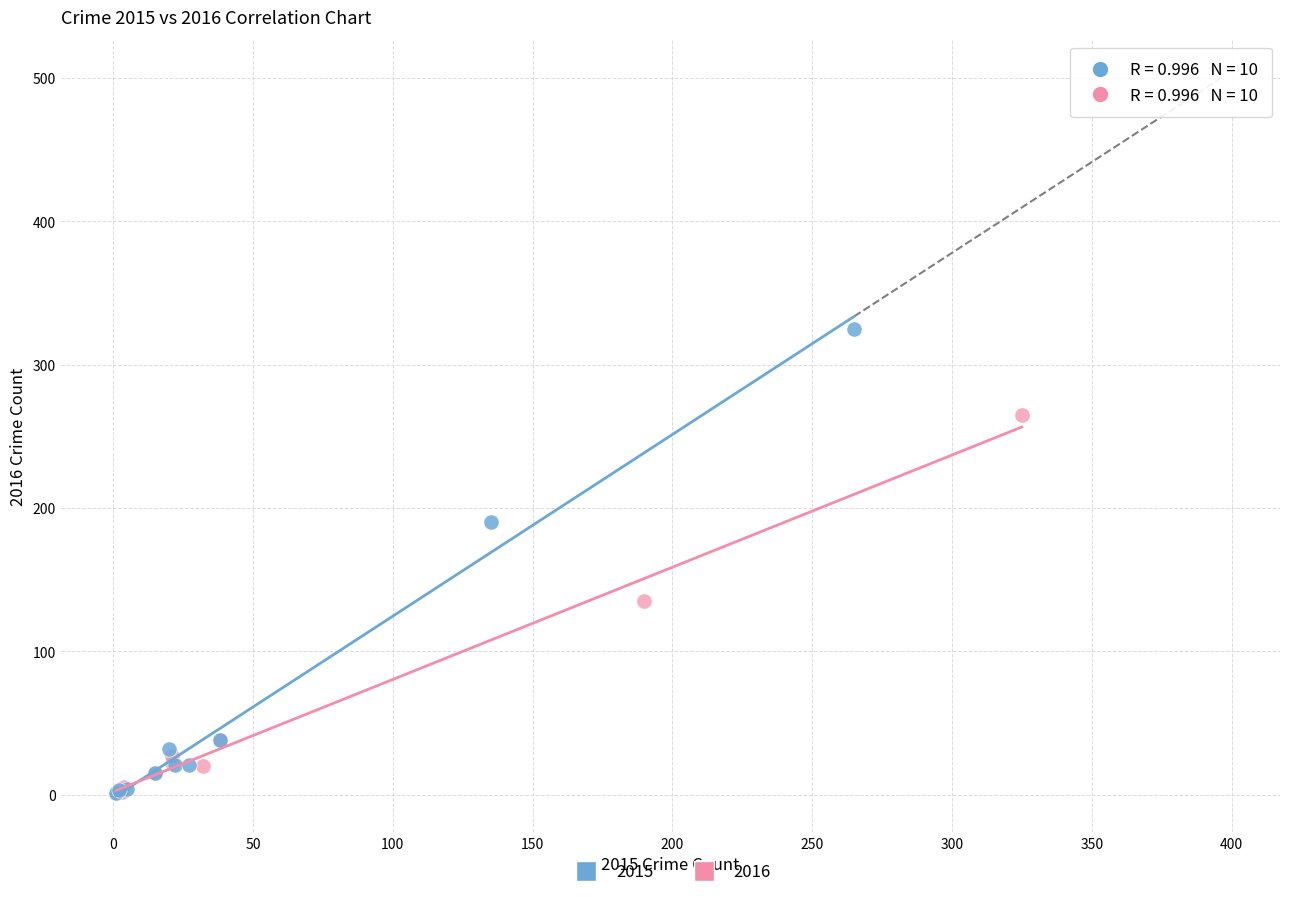

Which series reaches the maximum Y coordinate?

2015